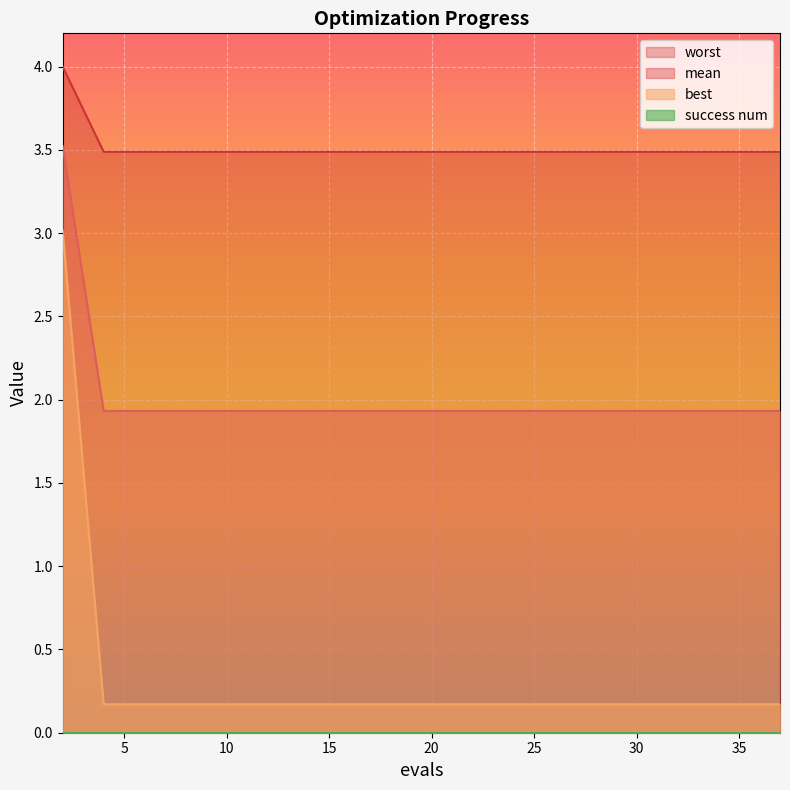

Which series has the largest total across all categories?

worst